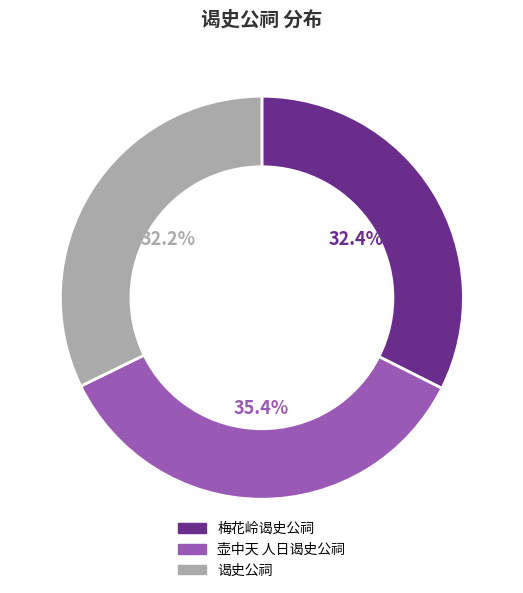

What is the largest slice in the pie chart?

壶中天 人日谒史公祠